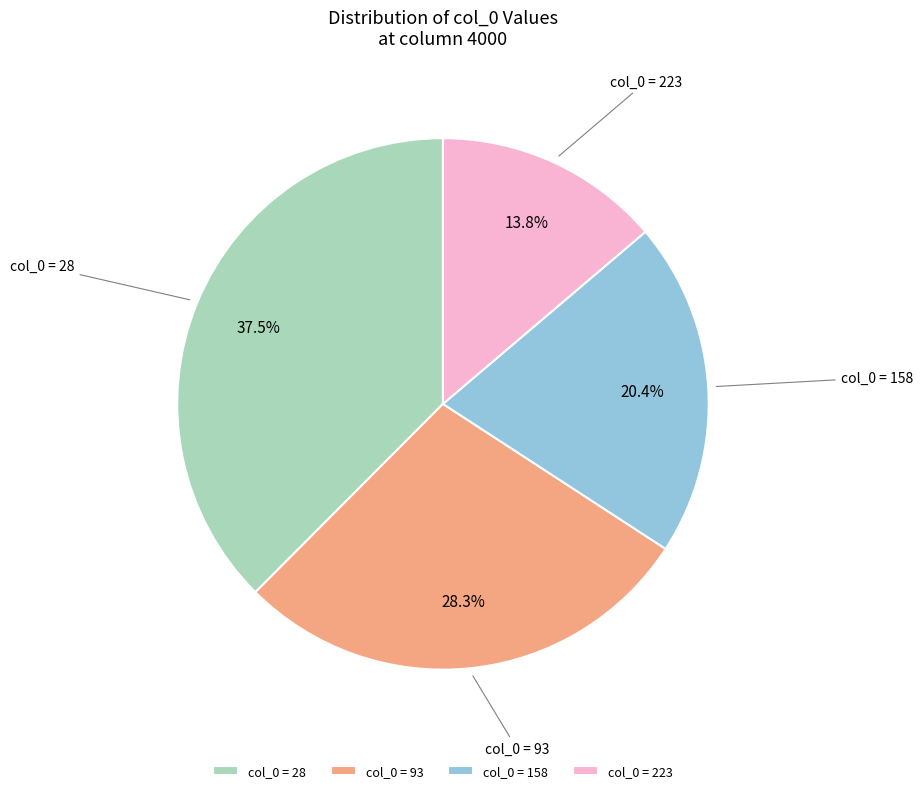

Is there any slice that represents more than half of the pie?

No